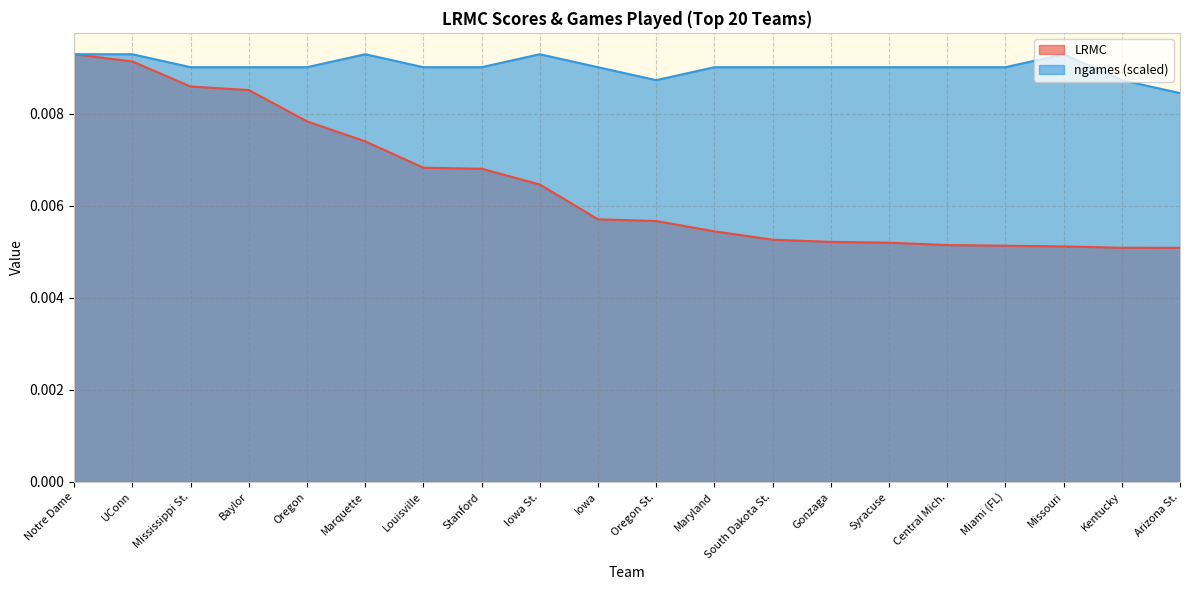

The ngames series shows 0.0 at Kentucky. True or false?

True